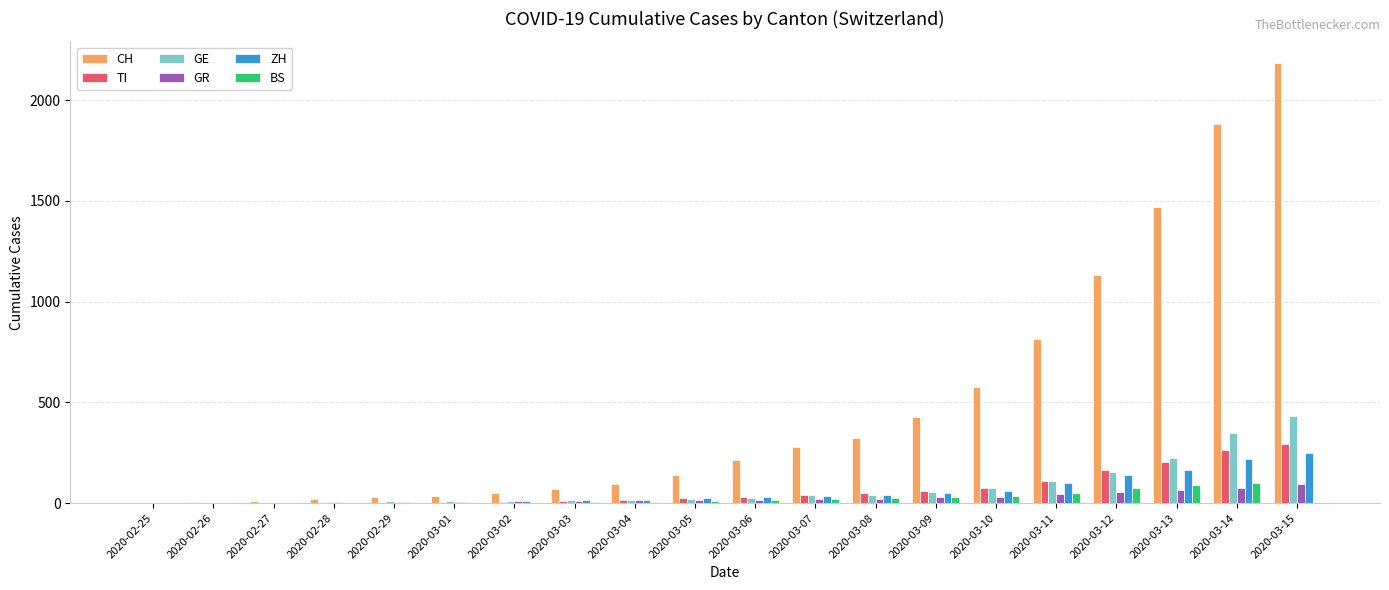

What is the sum of all ZH values?

1164